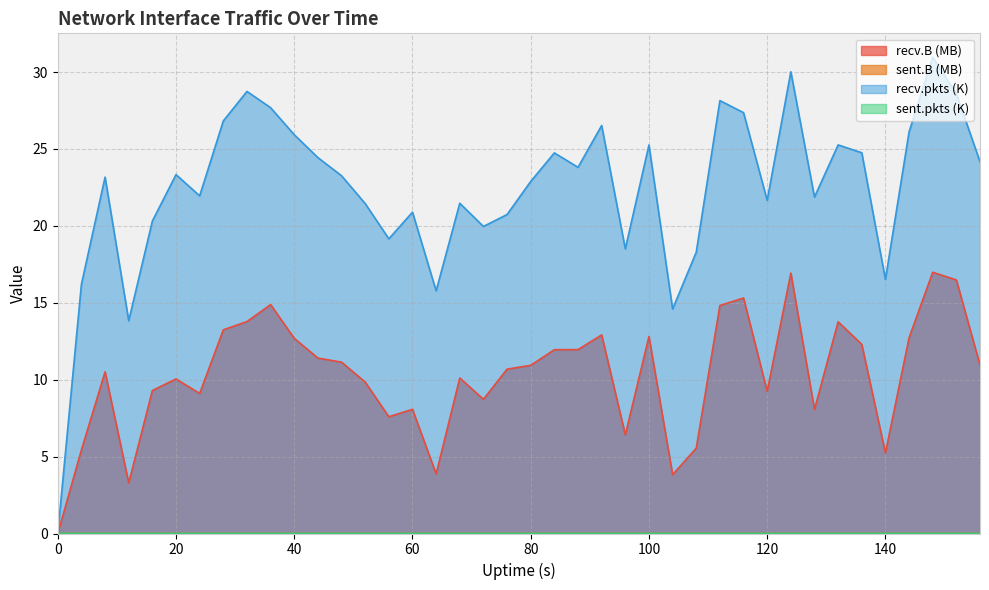

What is the greatest value displayed?

31.0